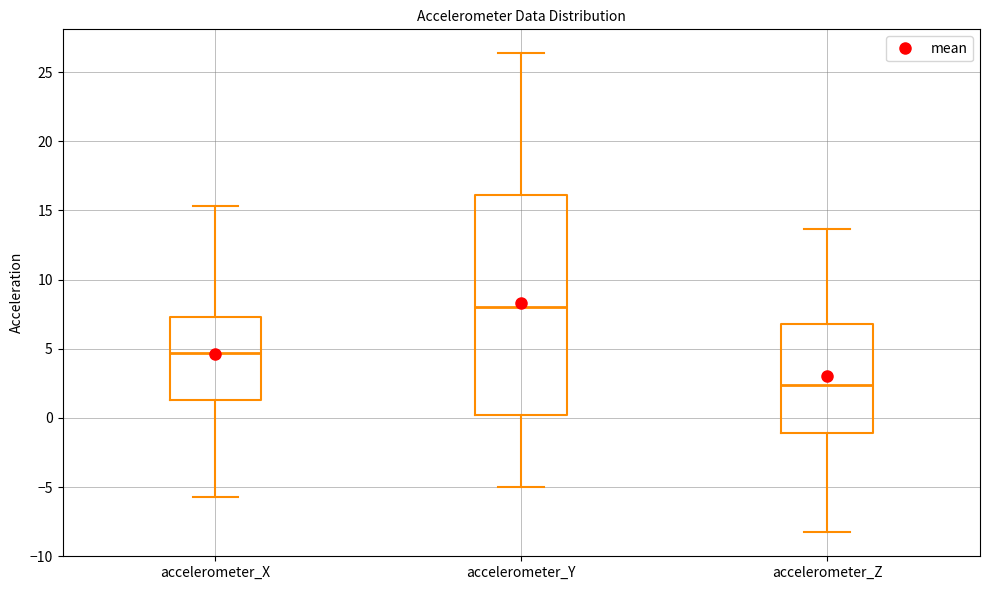

Where is the upper edge of the box for accelerometer_Z on the y-axis? The values are not printed on the chart, so give them approximately, as read against the axis.

7.0